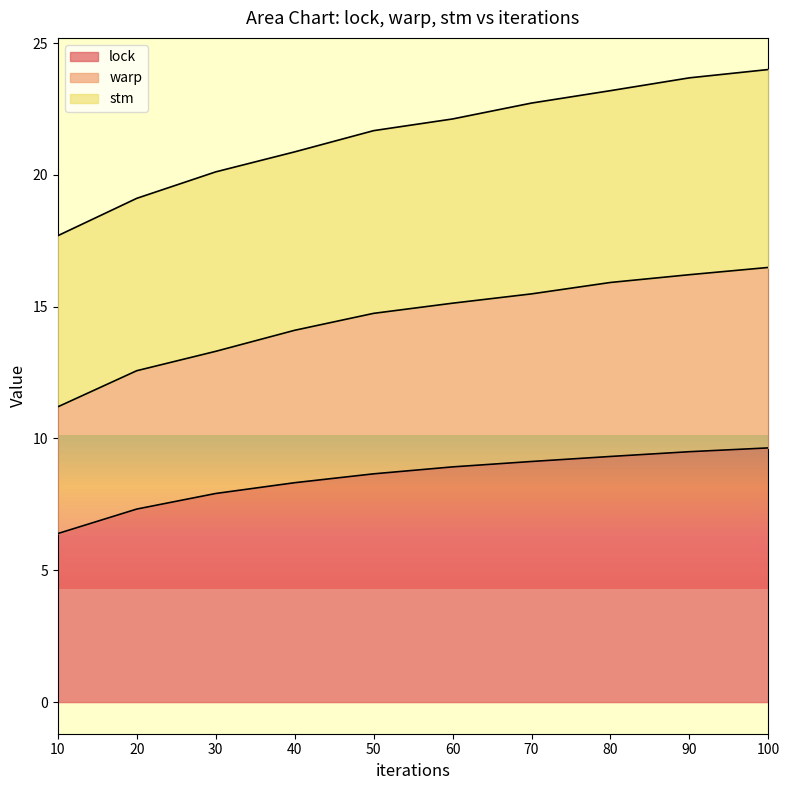

The warp series shows 7.9 at 40. True or false?

False